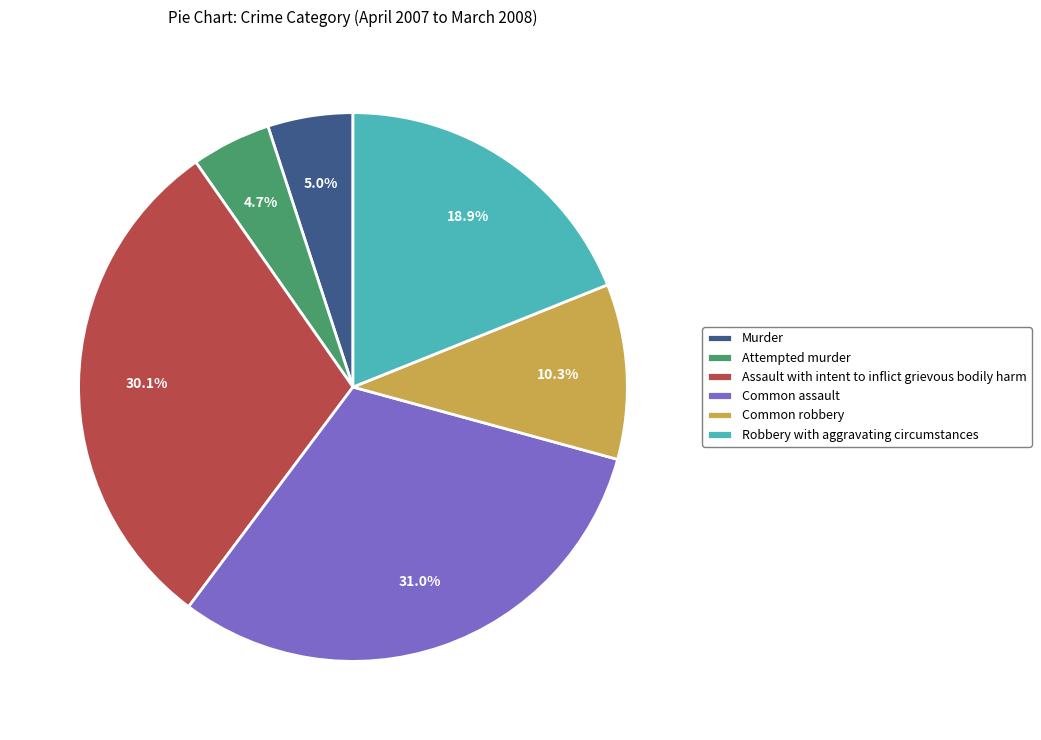

Is it true that Robbery with aggravating circumstances is 19% of the pie?

True